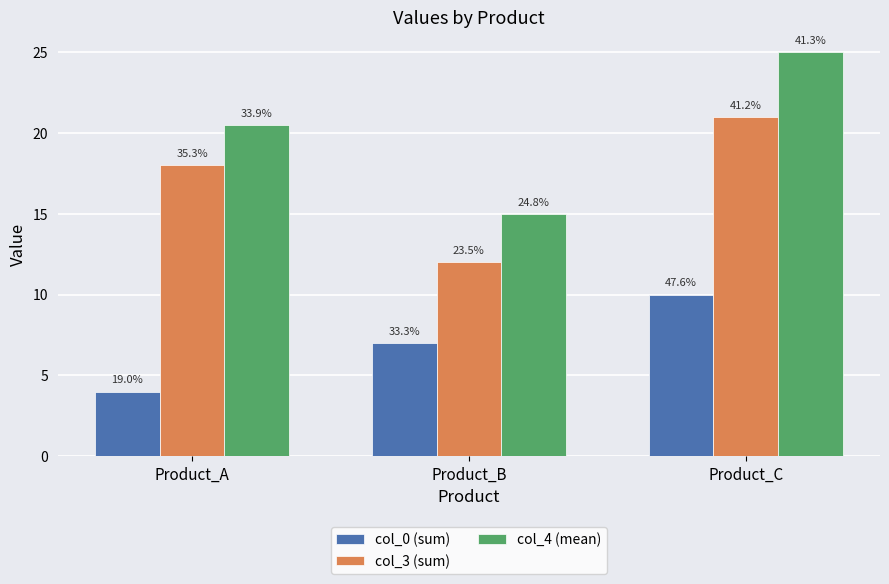

At which category is the sum across all series the highest?

Product_C